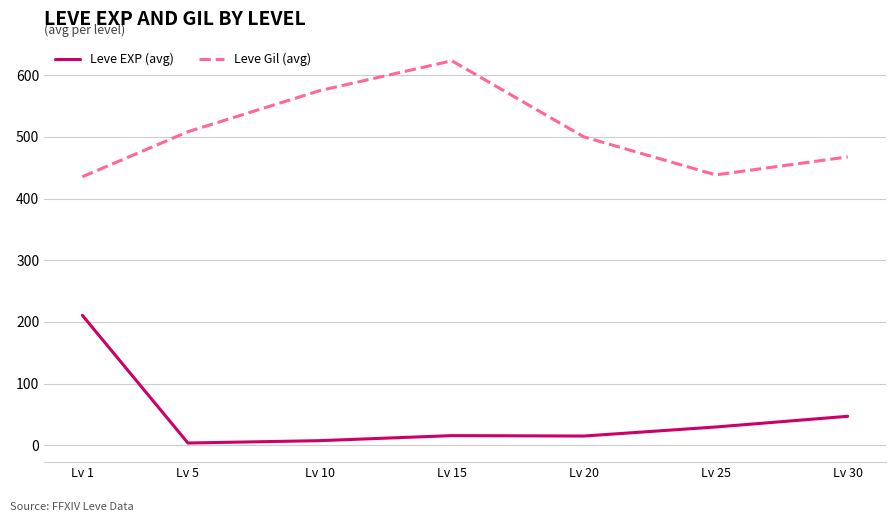

What is the difference between the maximum and minimum values in the Leve EXP (avg) series?

207.0